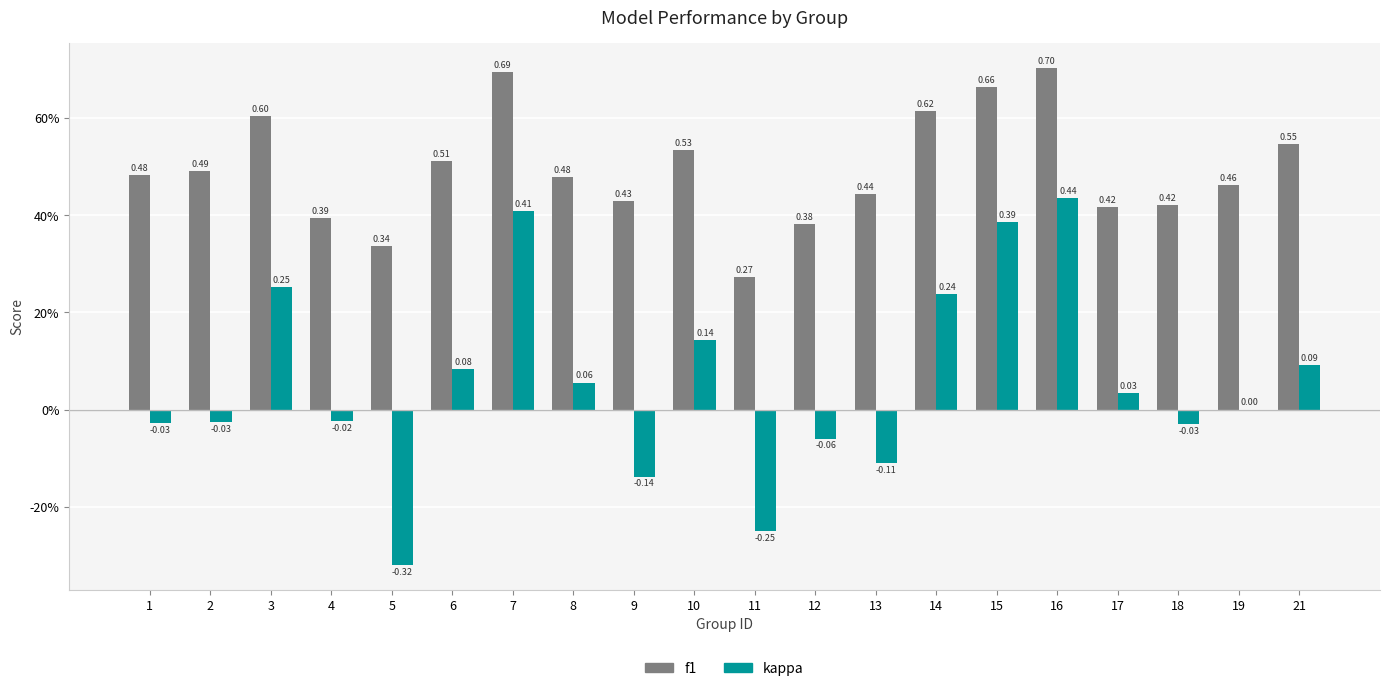

Between 5 and 8, which series saw the biggest shift?

kappa